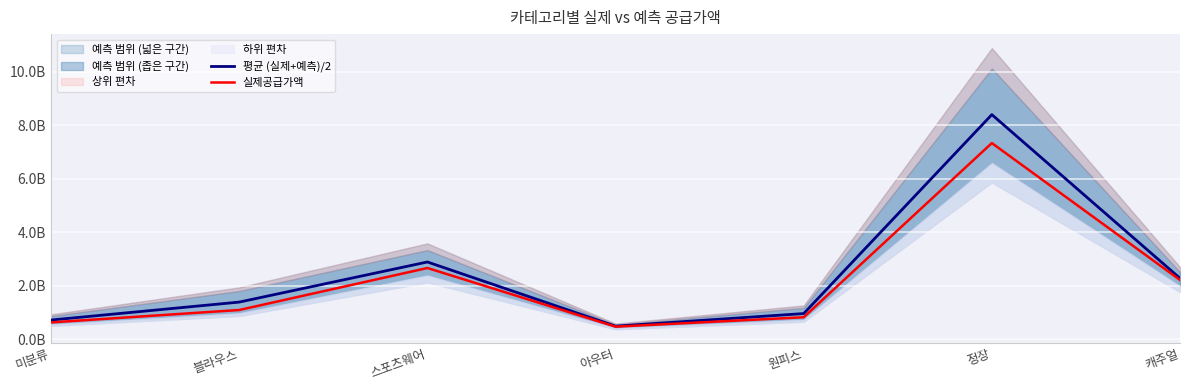

What is the total value across all series at 아우터?

974276500